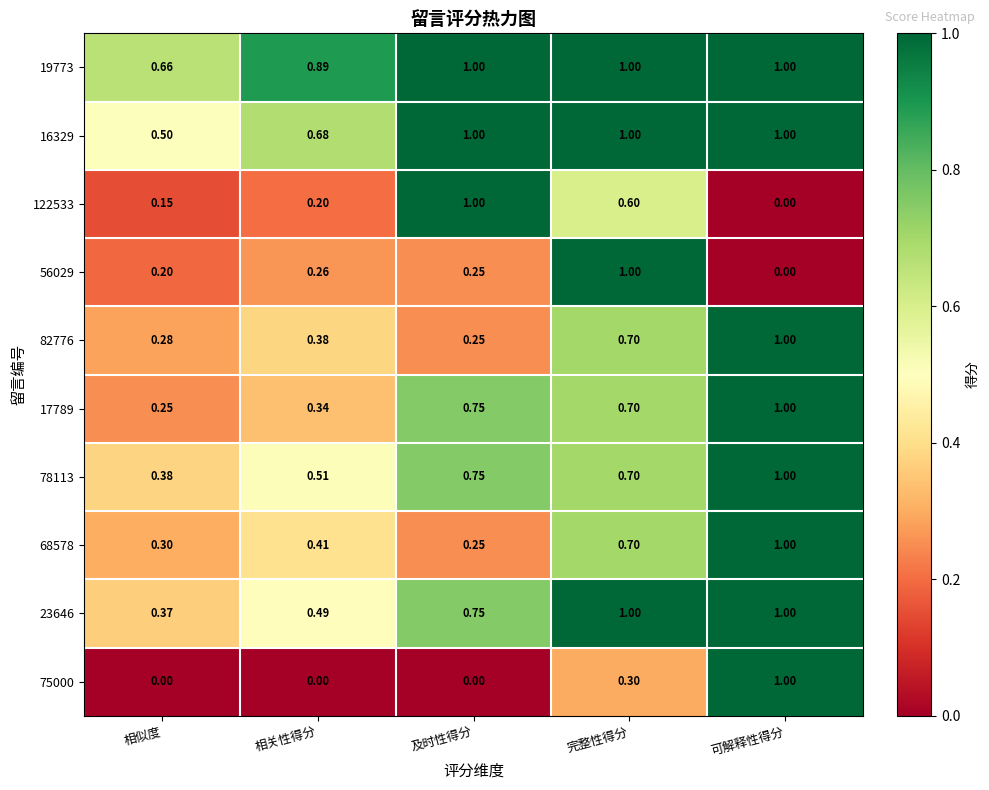

Which category has the lowest value in the 82776 series?

及时性得分